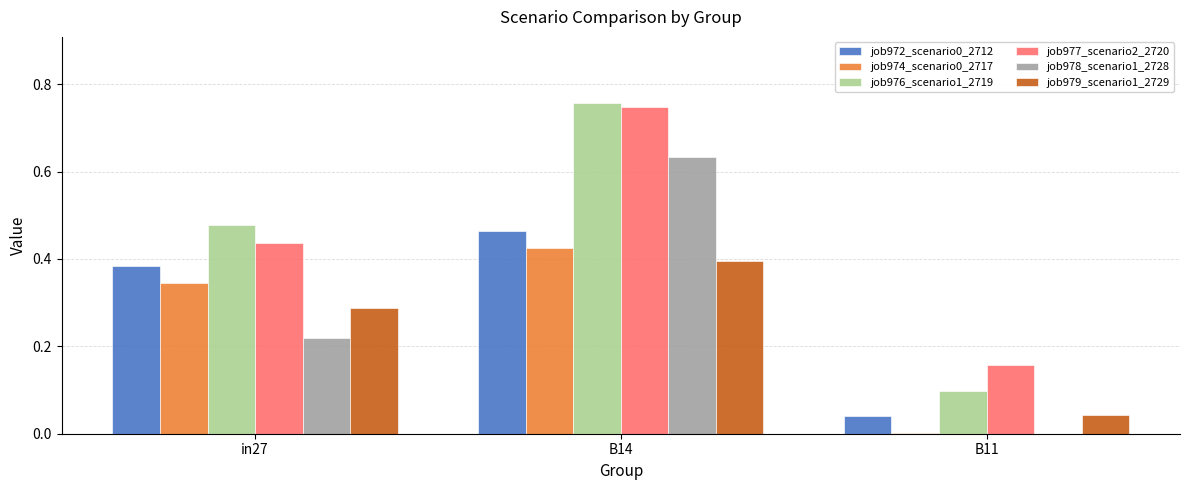

Is it true that job977_scenario2_2720 equals 0.1 at B14?

False